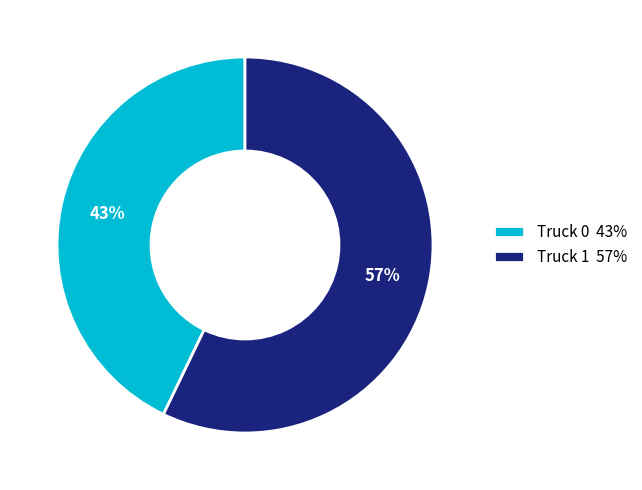

What is the largest slice in the pie chart?

Truck 1